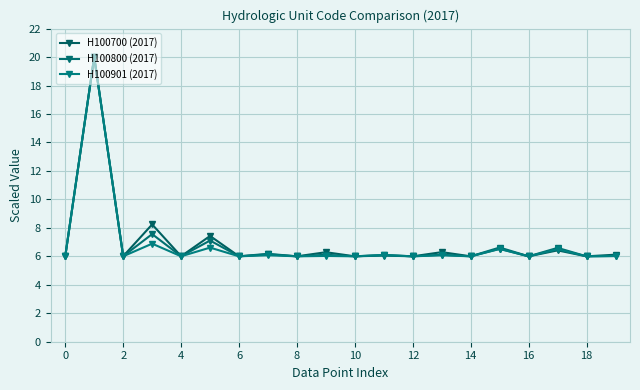

How many interior local peaks does the H100800 (2017) series have?

9